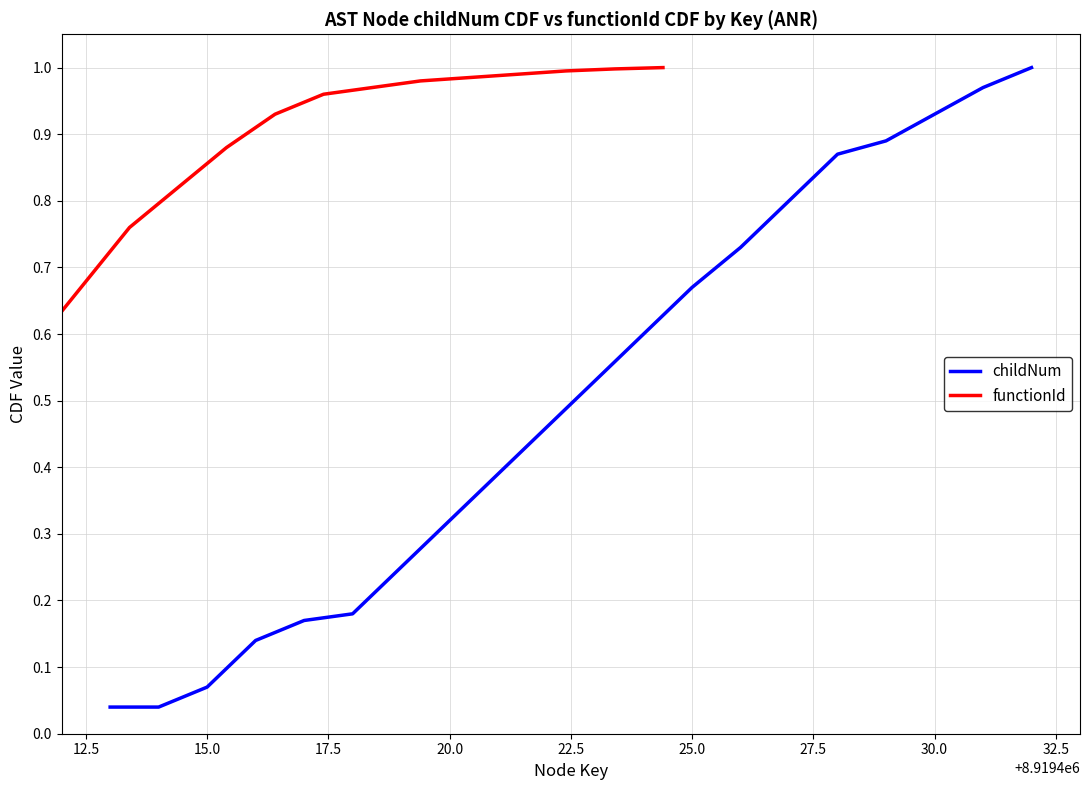

How many categories are shown in the chart?

20